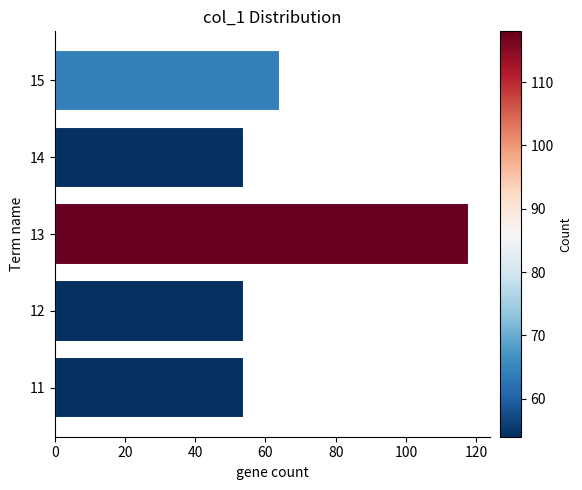

Reading top to bottom, list all the values displayed in this chart.

64	54	118	54	54